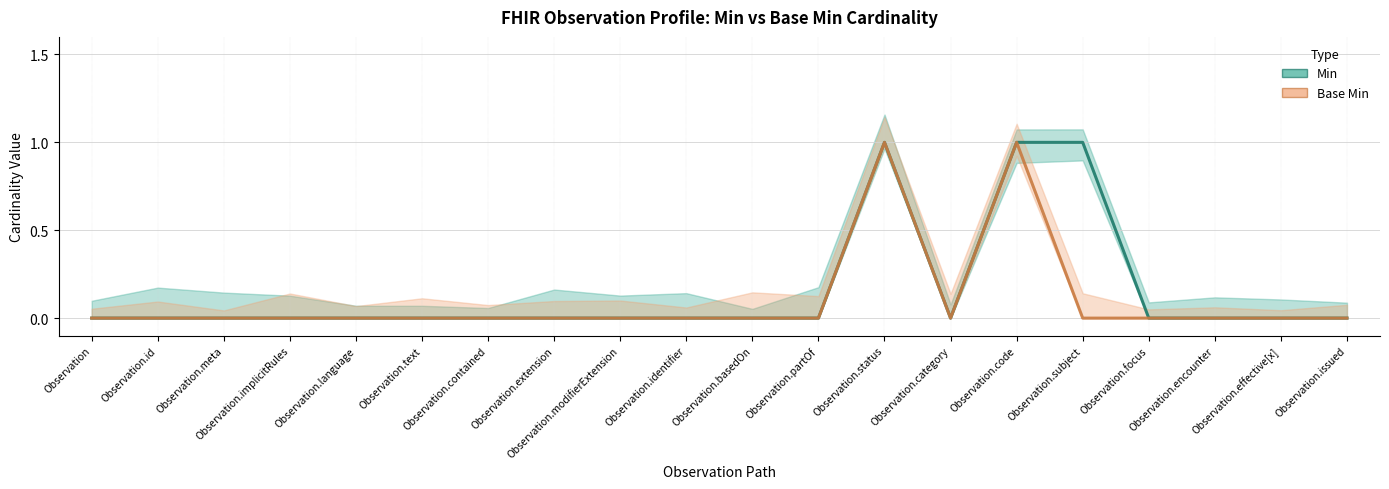

Where is Base Min nearest to the value 0?

Observation